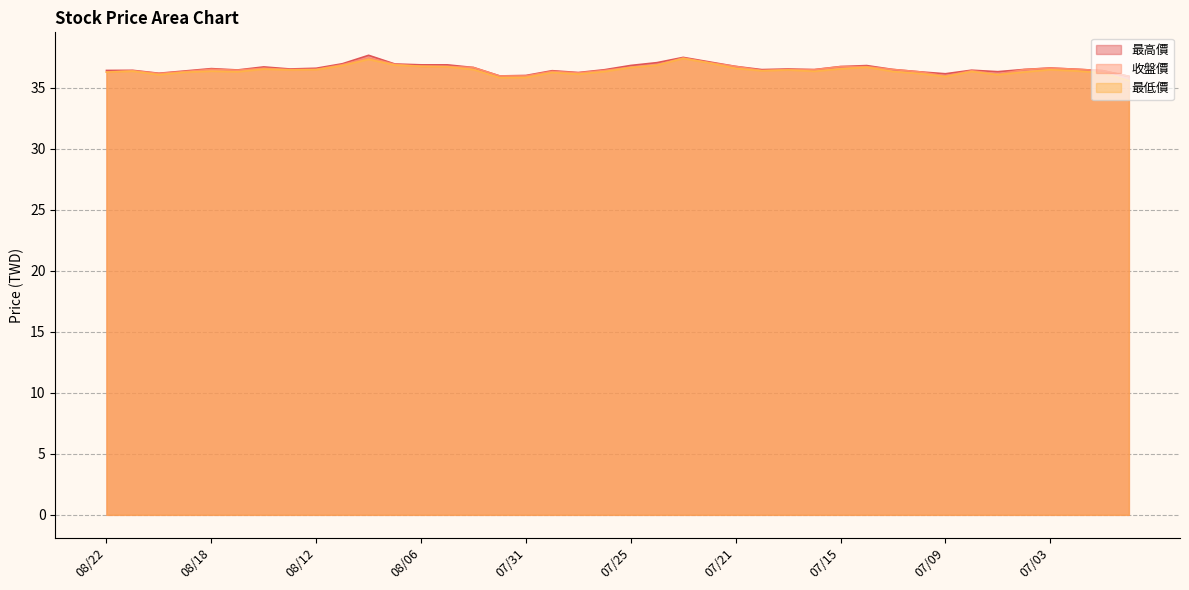

Which series changed the most between 08/21 and 08/11?

最高價